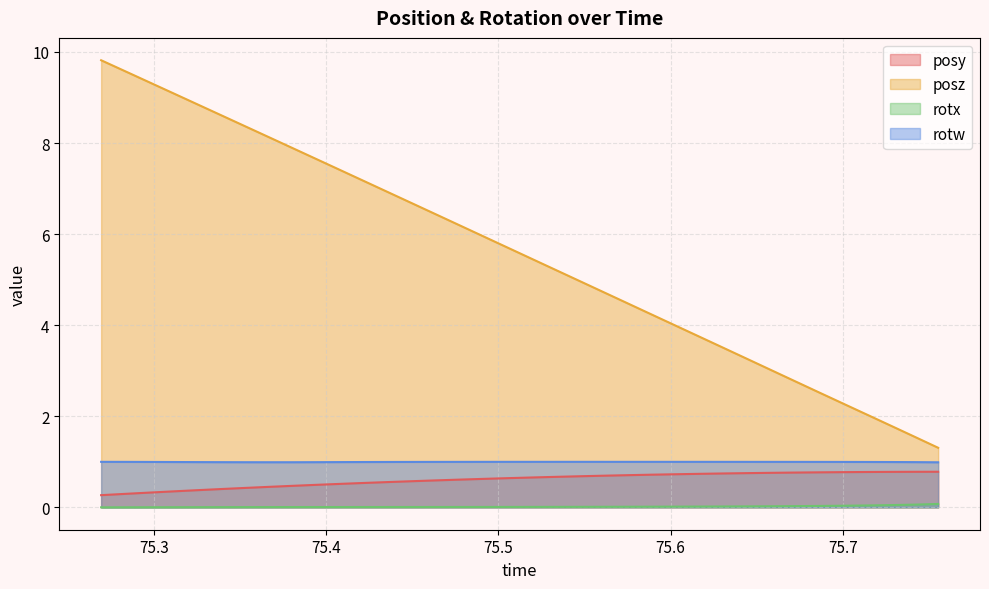

What is the total value across all series at 75.38062?

9.4